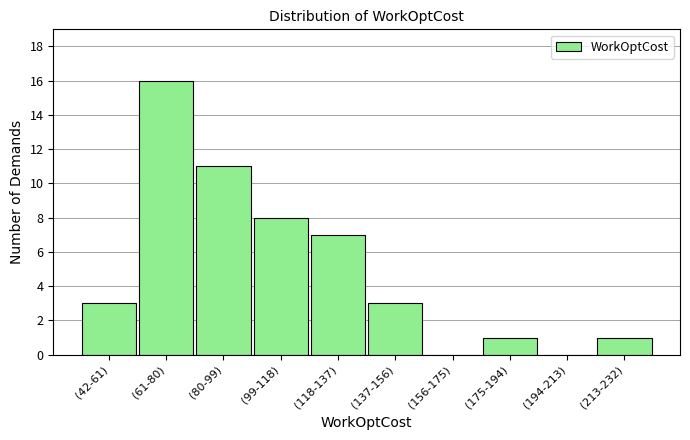

Reading right to left, what are all the values shown in this chart?

(213-232)=1	(194-213)=0	(175-194)=1	(156-175)=0	(137-156)=3	(118-137)=7	(99-118)=8	(80-99)=11	(61-80)=16	(42-61)=3